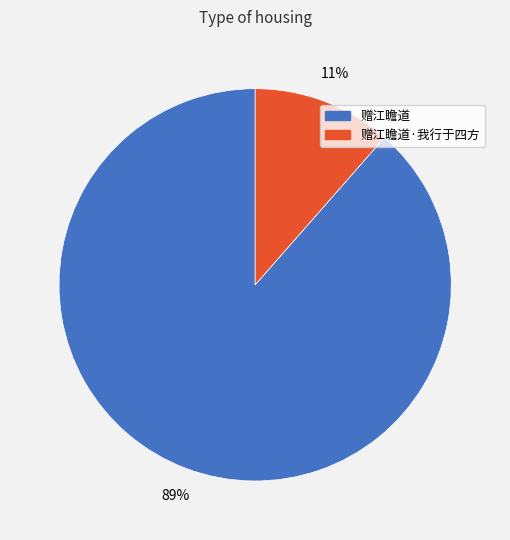

Do 赠江瞻道 and 赠江瞻道·我行于四方 together represent more than half of the pie?

Yes